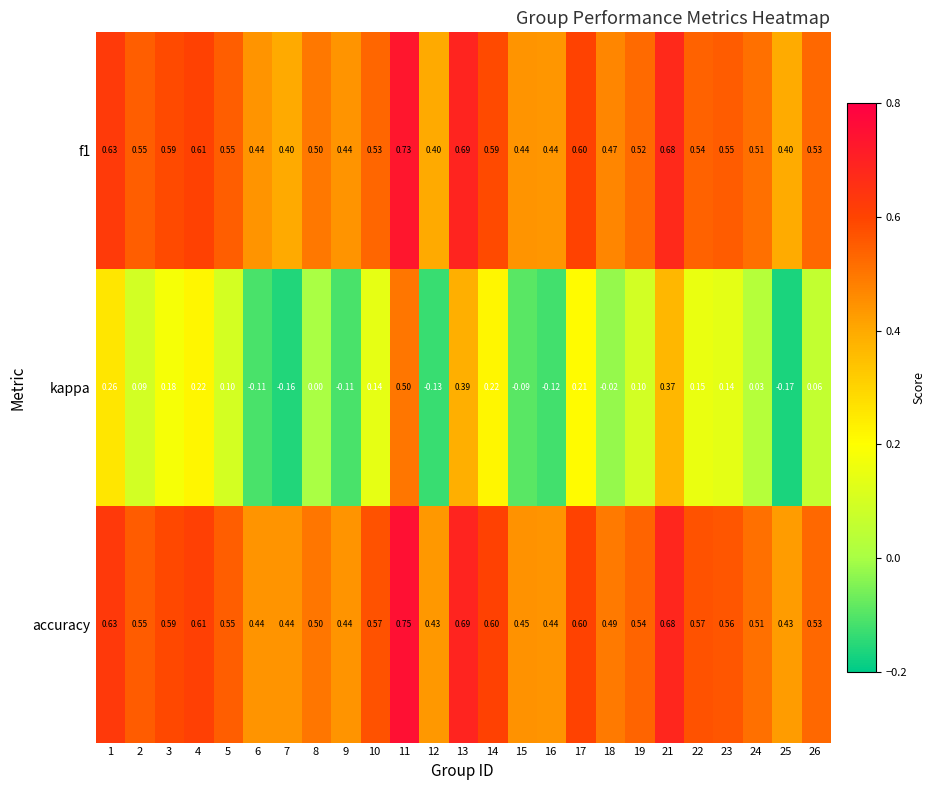

Between 6 and 26, which series saw the biggest shift?

kappa